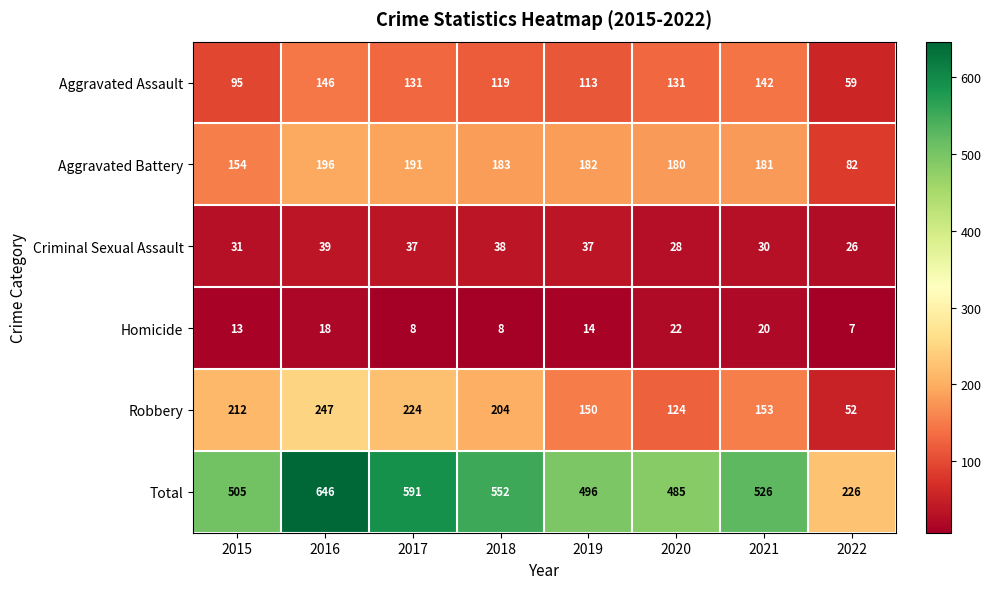

The Criminal Sexual Assault series shows 37 at 2017. True or false?

True